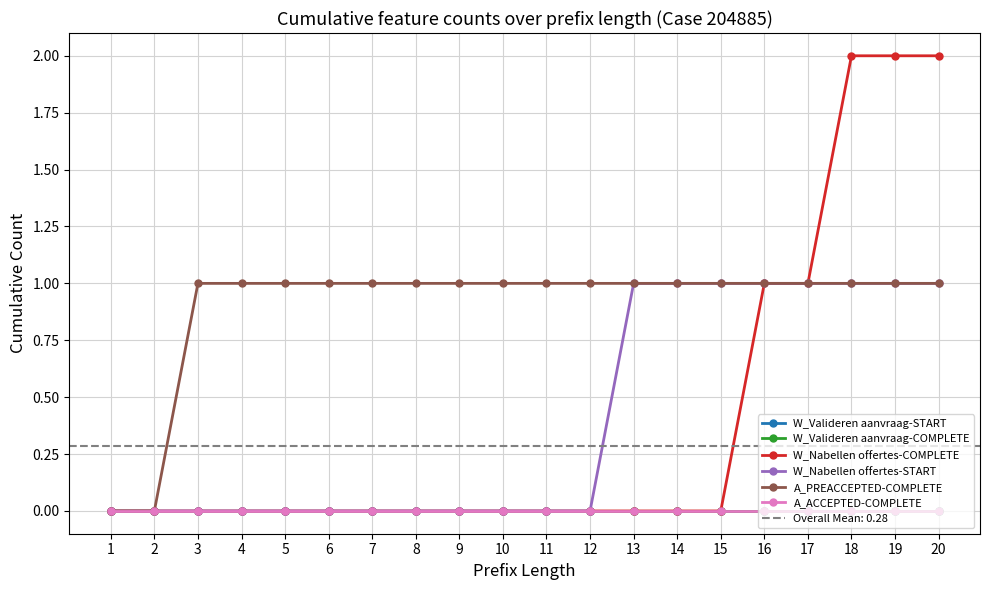

Where is W_Valideren aanvraag-COMPLETE nearest to the value 0?

1